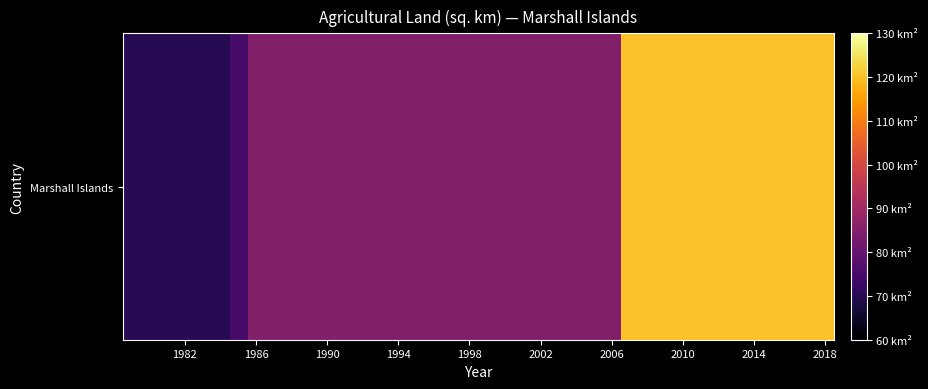

Where is the data nearest to the value 95?

1986